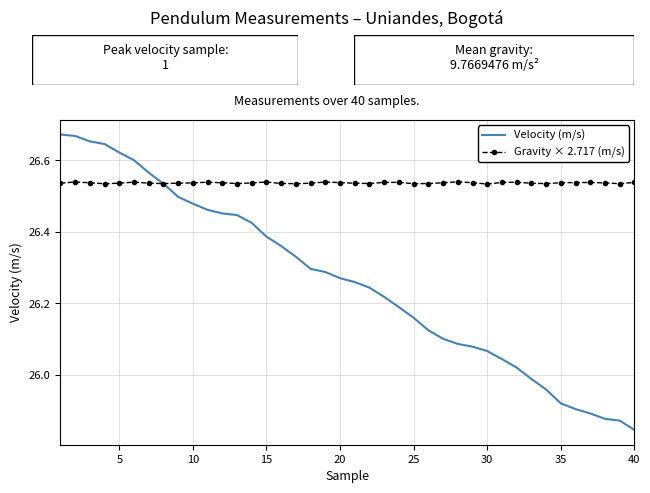

Which series has the widest spread of values?

Velocity (m/s)